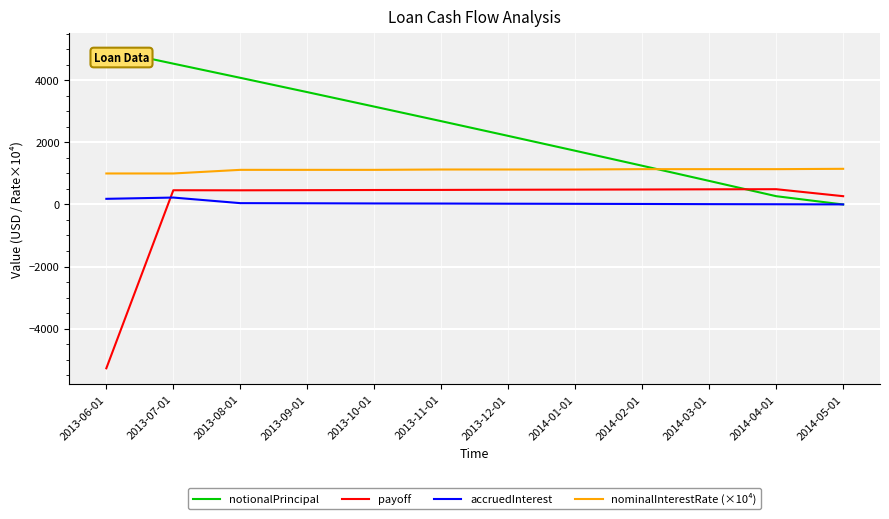

At which category is the sum across all series the highest?

2013-07-01